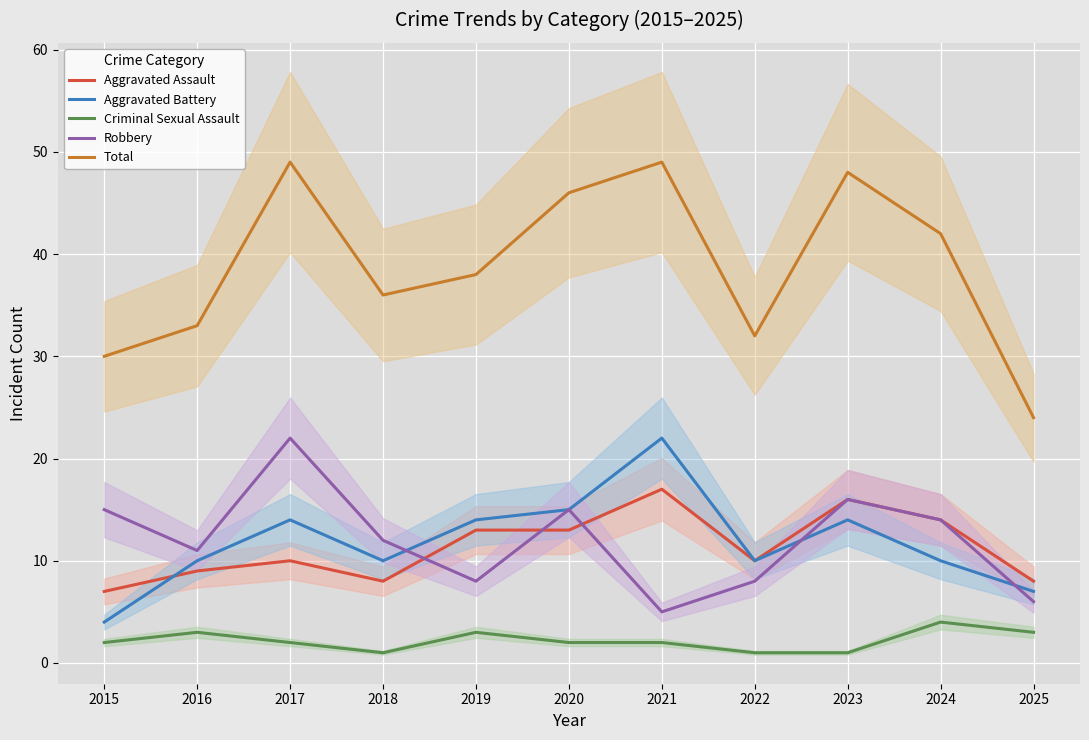

True or false: Total and Robbery cross at least once.

False